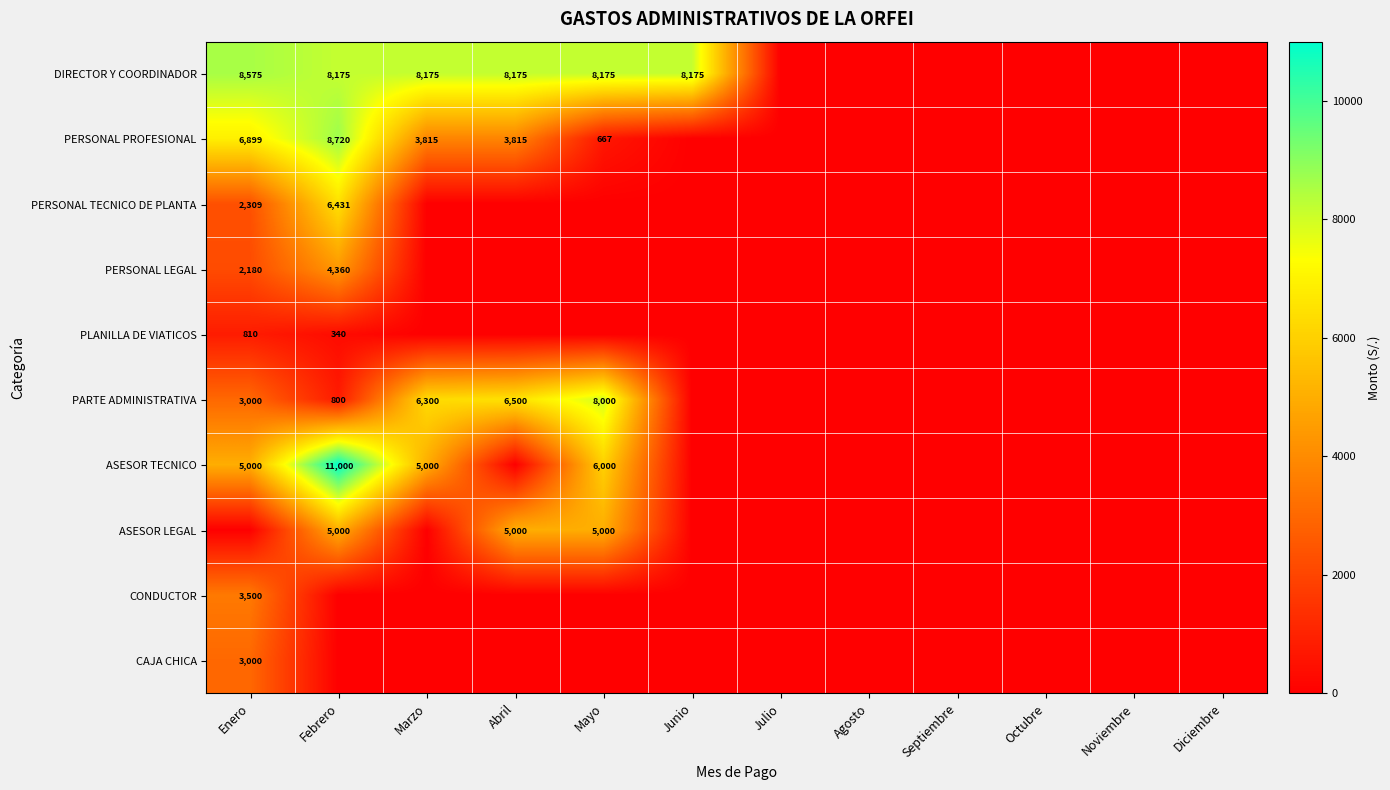

Which series has the largest range (max minus min)?

ASESOR TECNICO